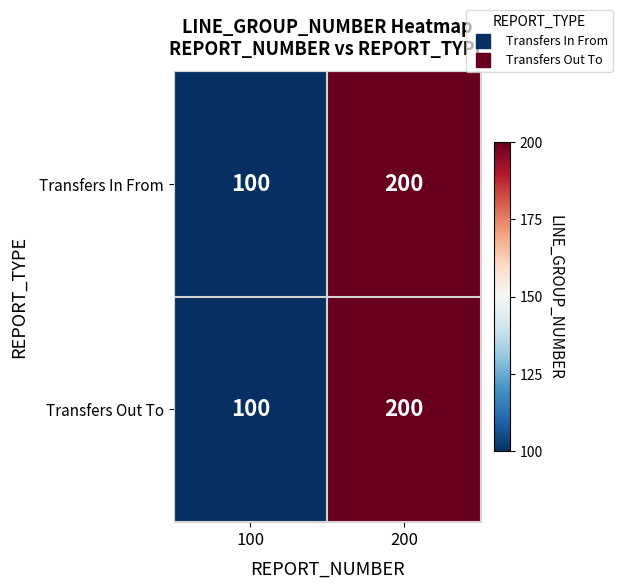

How many values in the Transfers In From series are below 200?

1